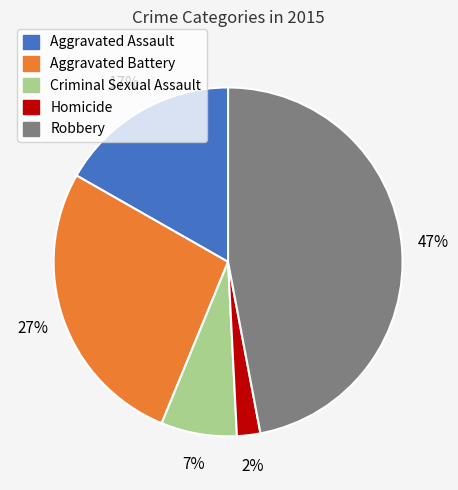

How many slices are in this pie chart?

5